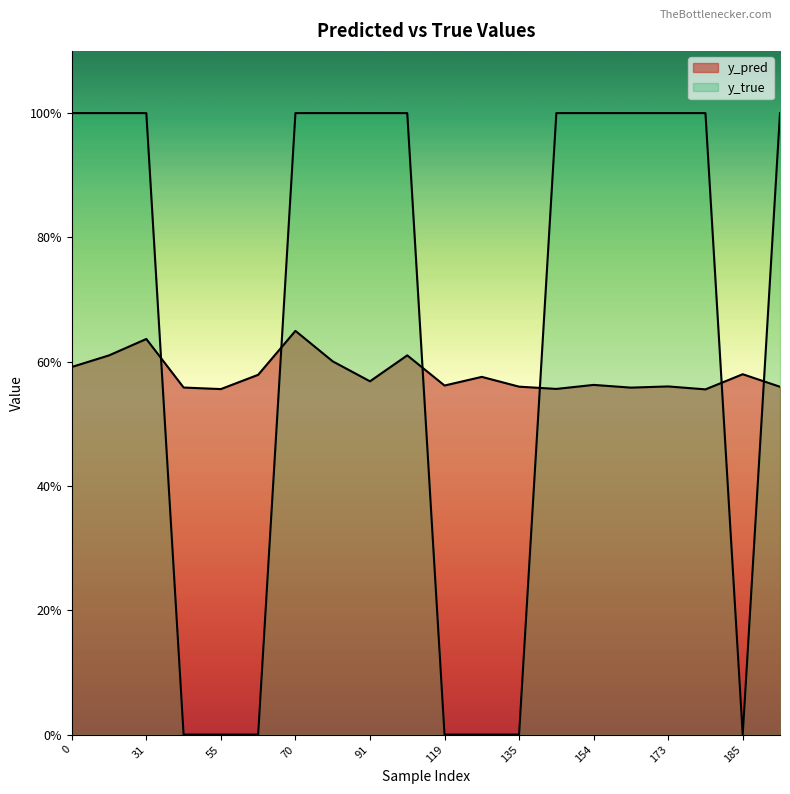

Where do y_true and y_pred first cross each other?

31 and 43